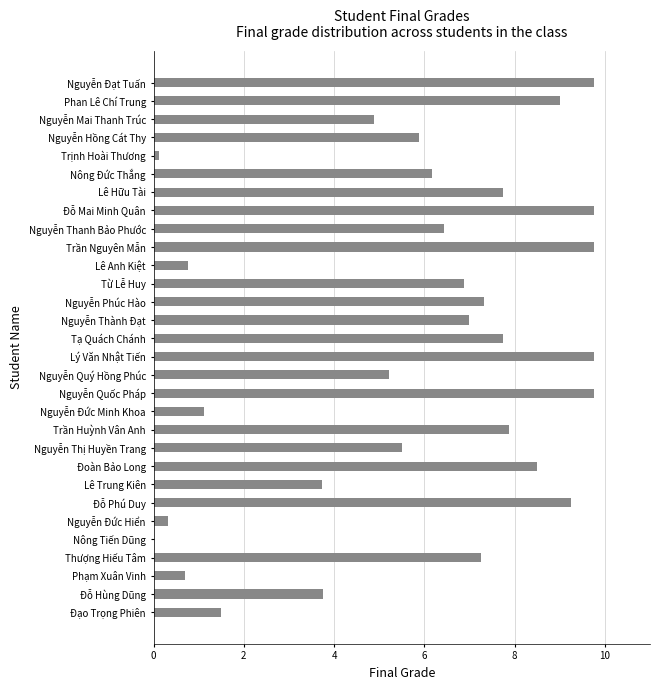

What is the maximum value shown in the chart?

9.8